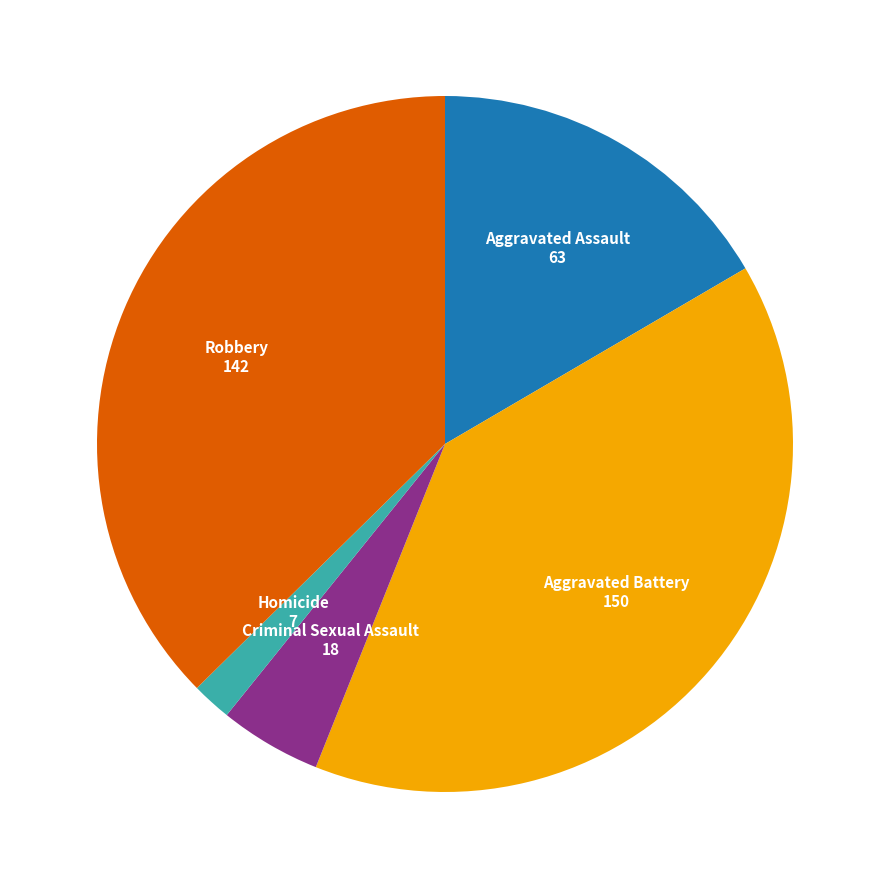

Does any single category account for the majority?

No